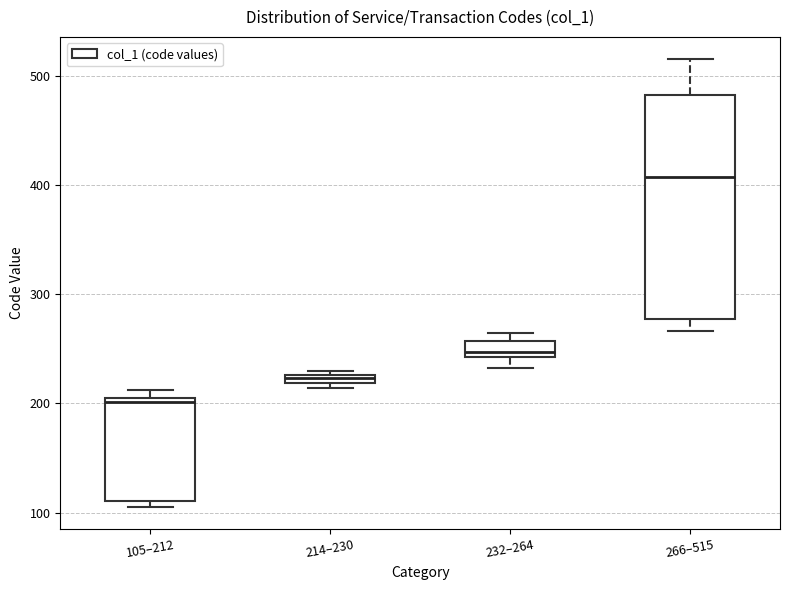

Which box's median line is the highest?

266–515